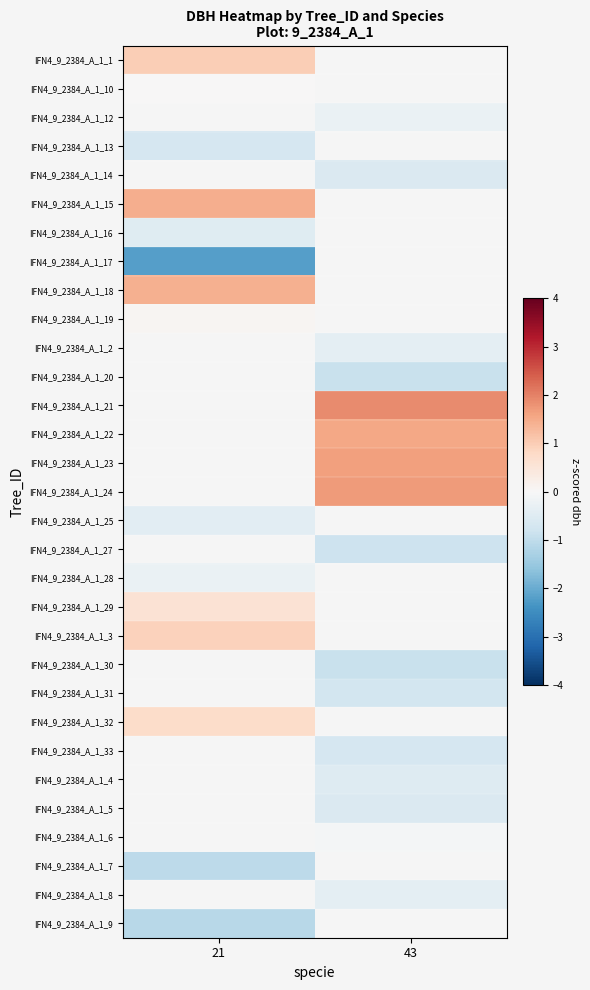

The IFN4_9_2384_A_1_3 series shows 0.2 at 21. True or false?

False